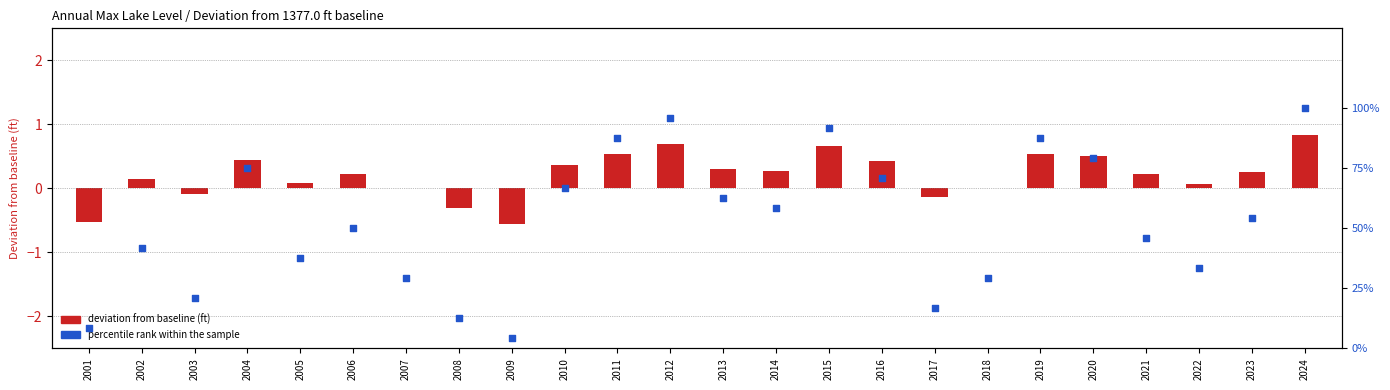

Which series has the largest Y range (max minus min)?

percentile rank within the sample